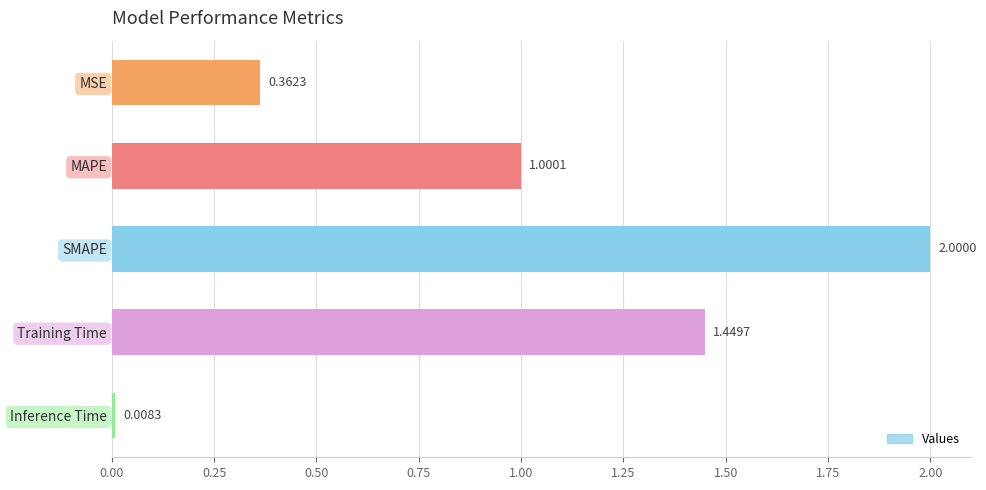

What is the average value?

1.0